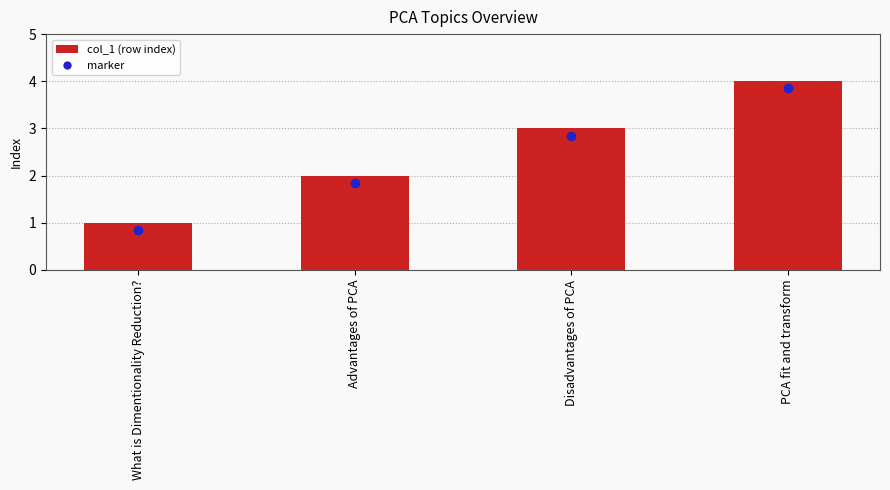

What position from the right is What is Dimentionality Reduction??

4